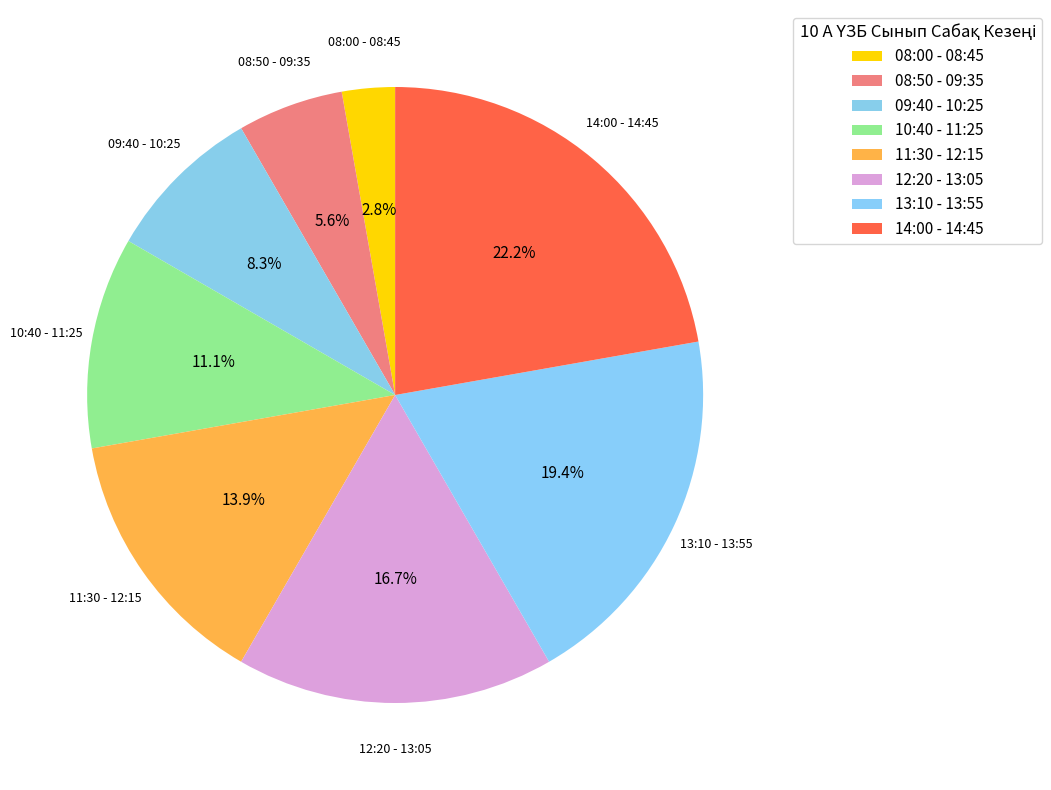

To the nearest percent, what percentage of the pie is 08:00 - 08:45?

3%